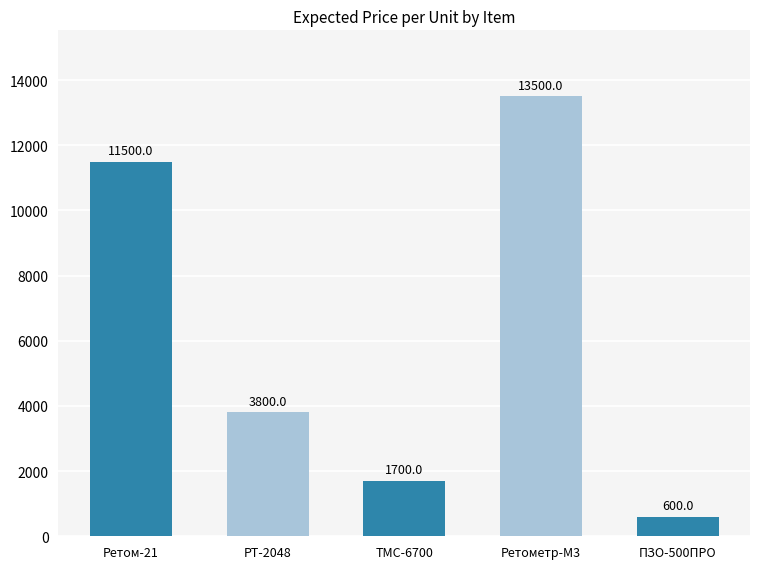

The value at ПЗО-500ПРО is 600. True or false?

True